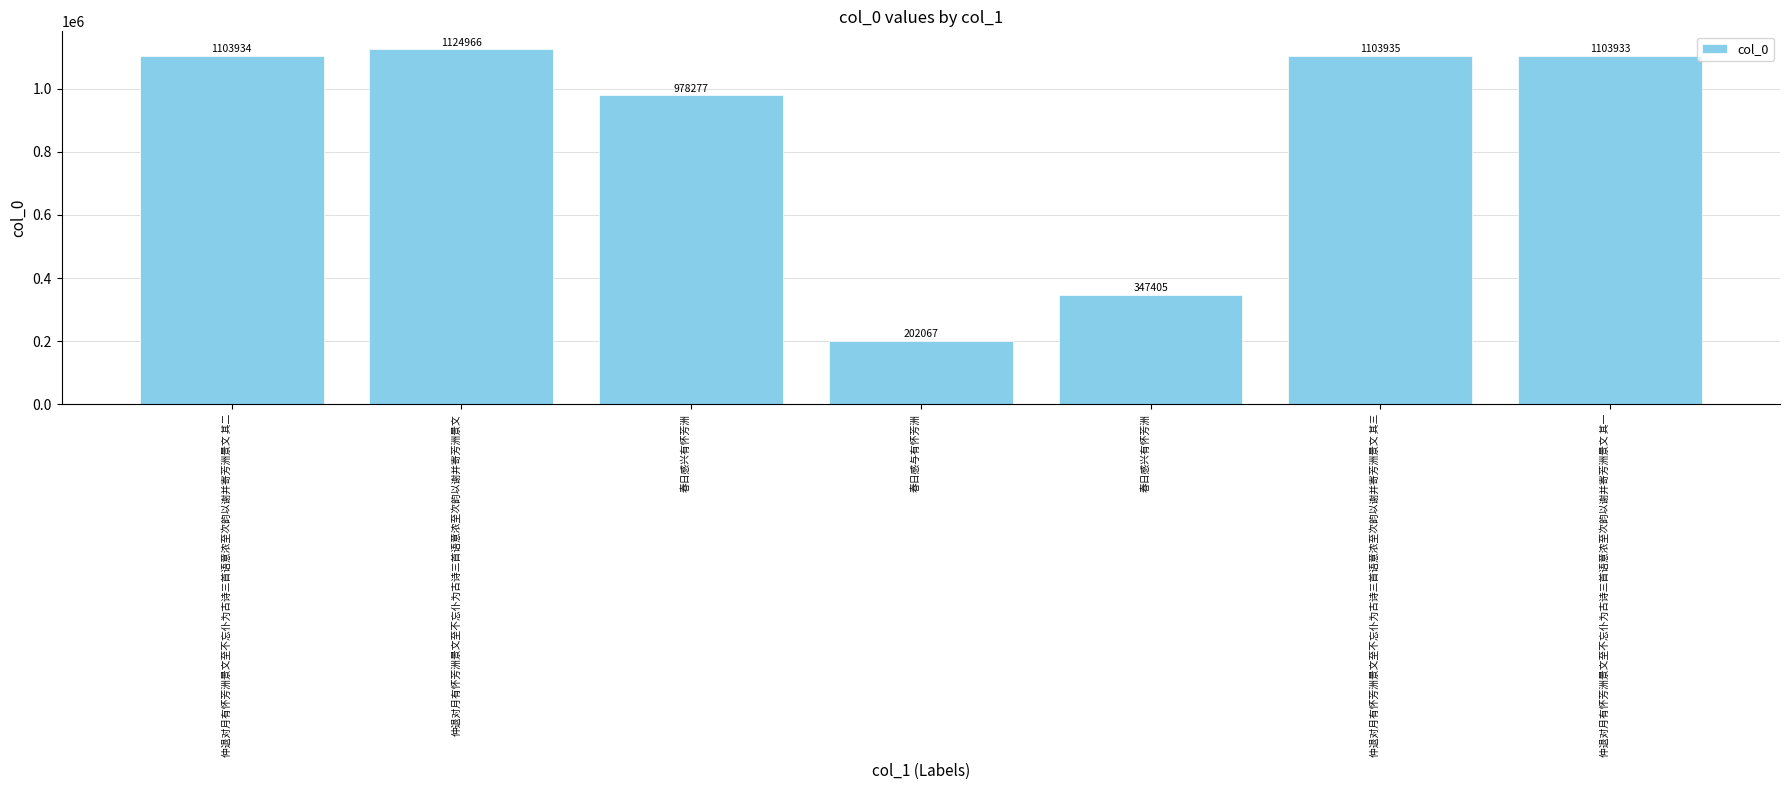

The value at 仲退对月有怀芳洲景文至不忘仆为古诗三首语意浓至次韵以谢并寄芳洲景文 其一 is 665883. True or false?

False